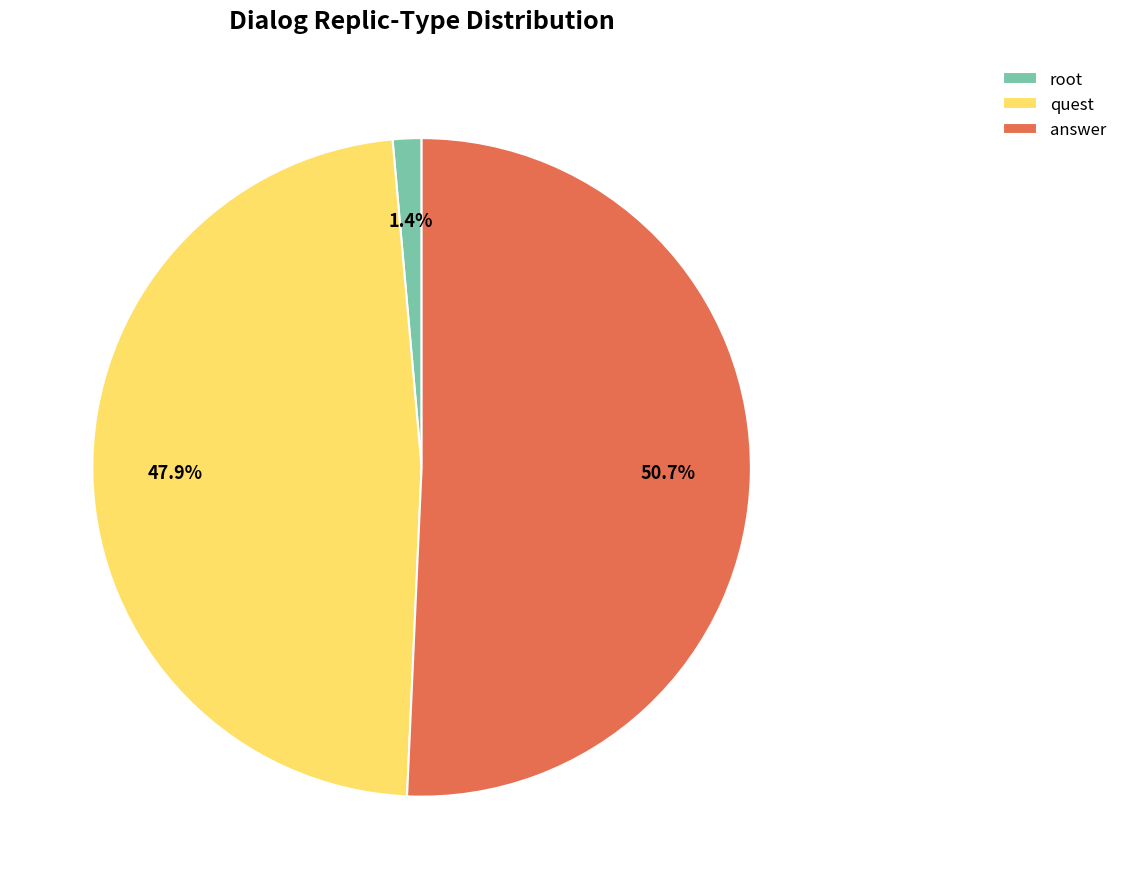

Between root and quest, which is larger?

quest